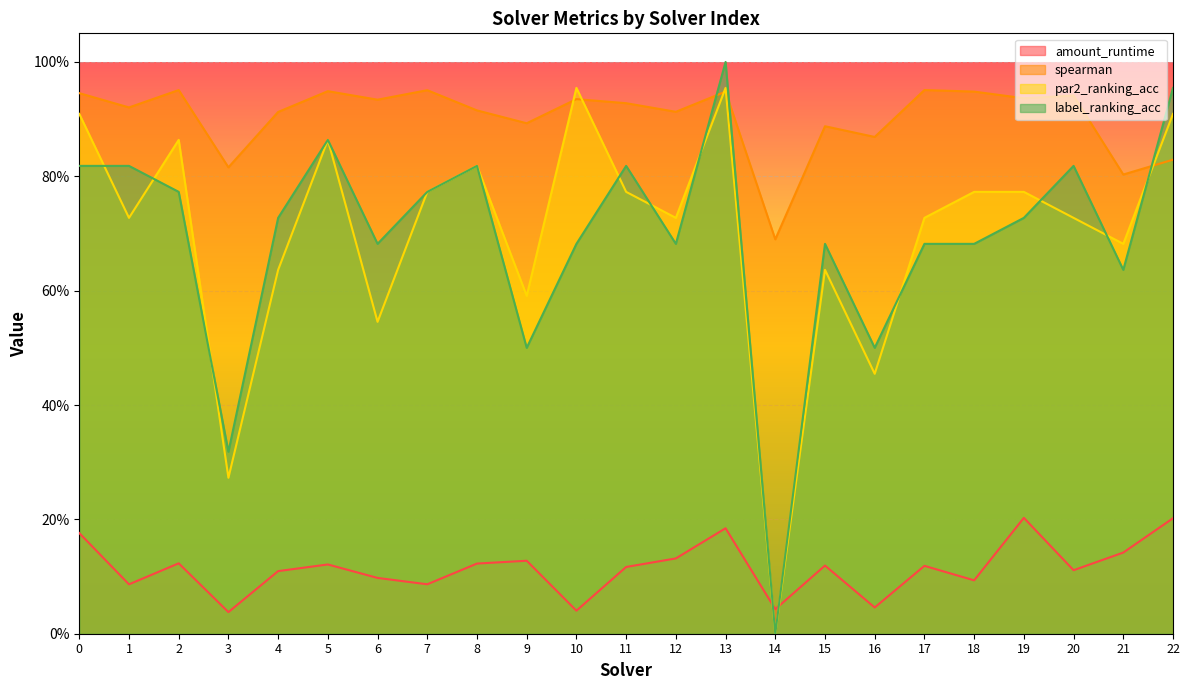

Where do amount_runtime and par2_ranking_acc first cross each other?

13 and 14